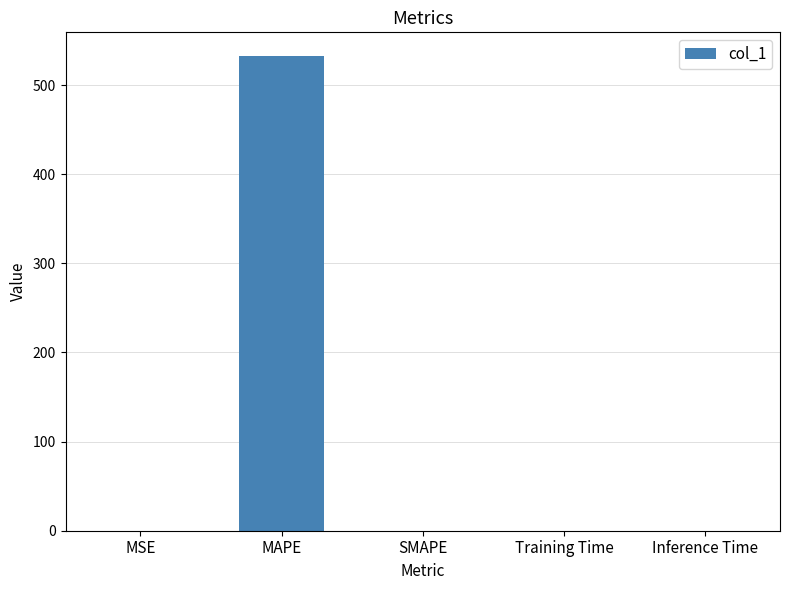

What is the sum of all values?

532.6